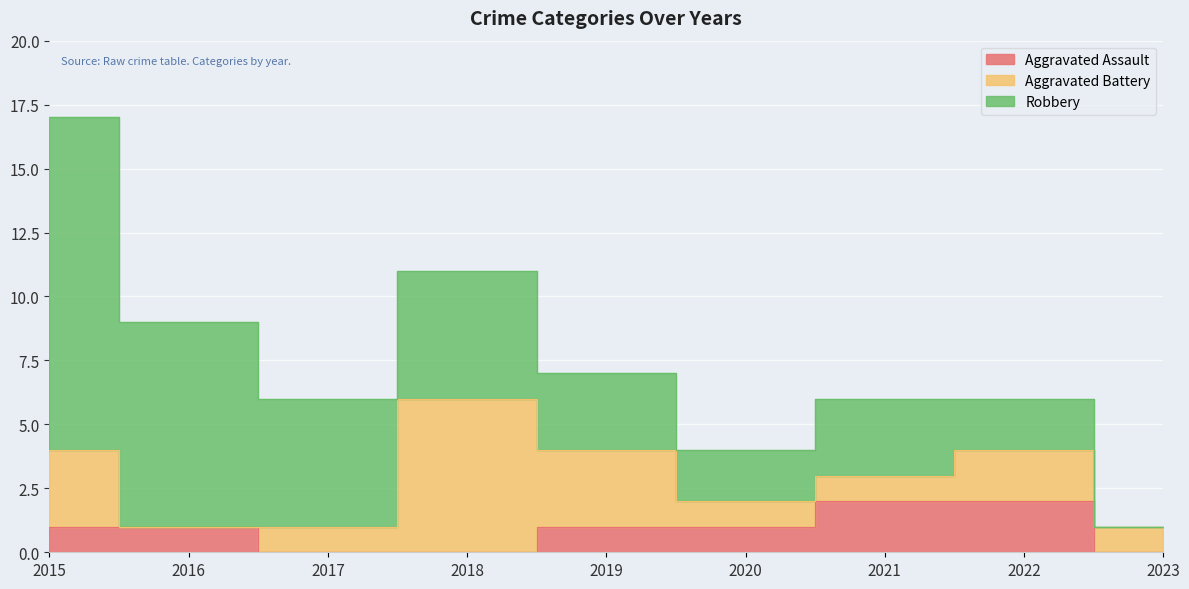

How many positive values does the Robbery series have?

8